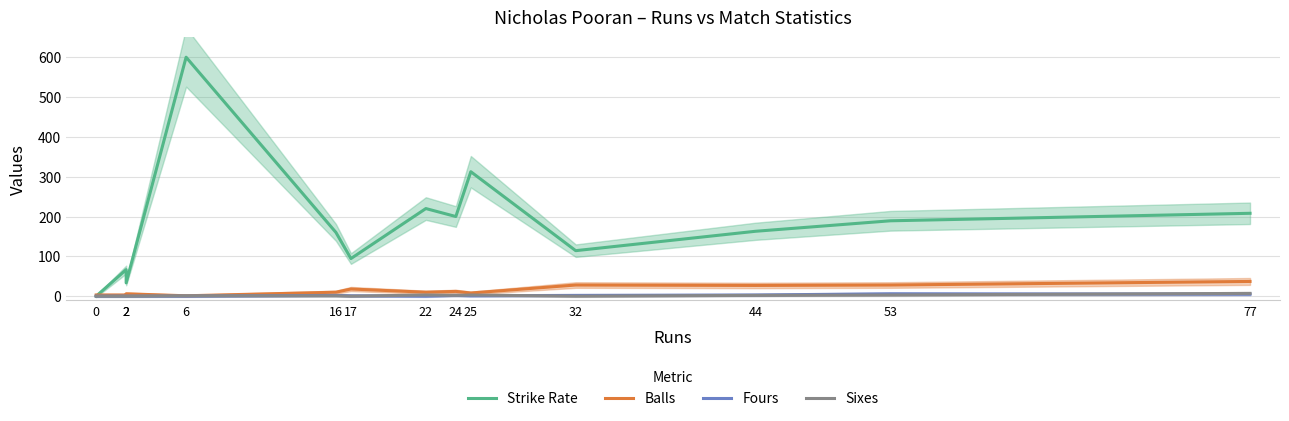

Where does the Fours series first go above 1?

16